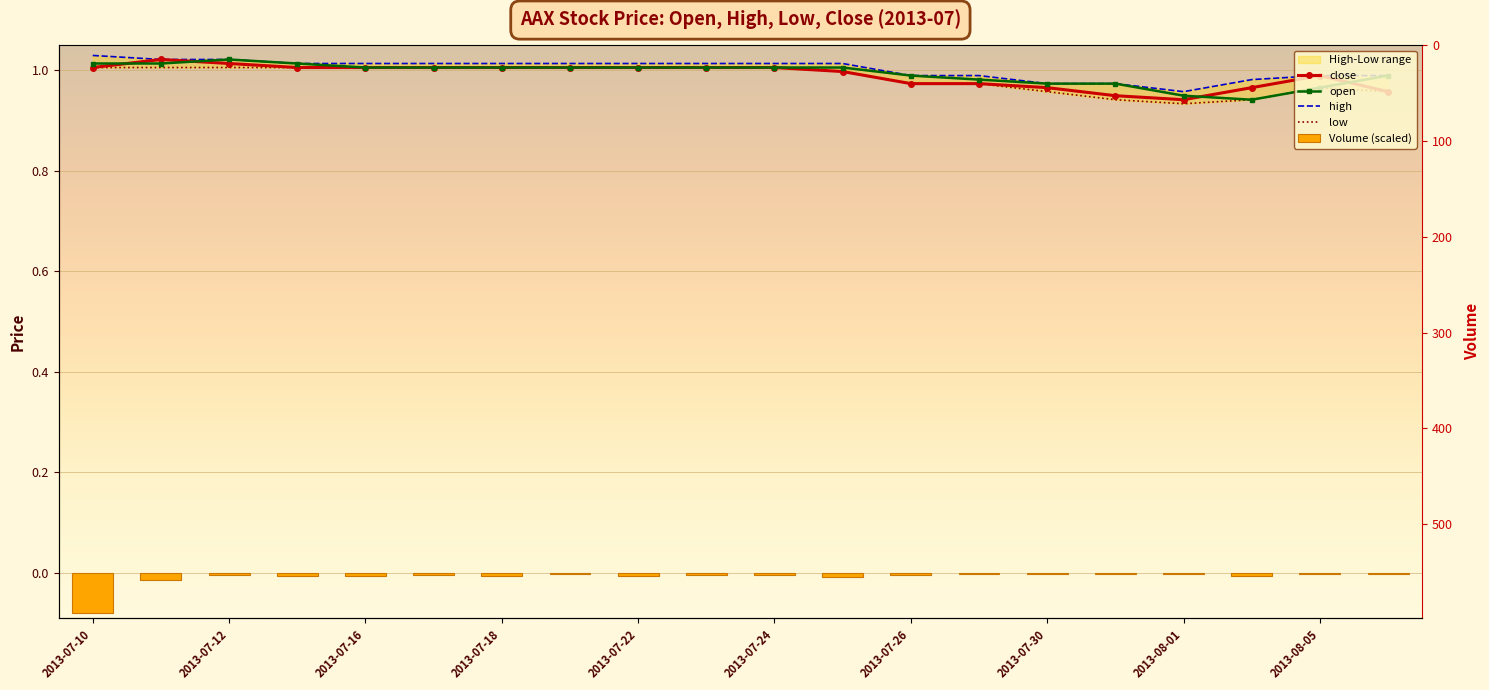

At how many categories does at least one series exceed 0?

20